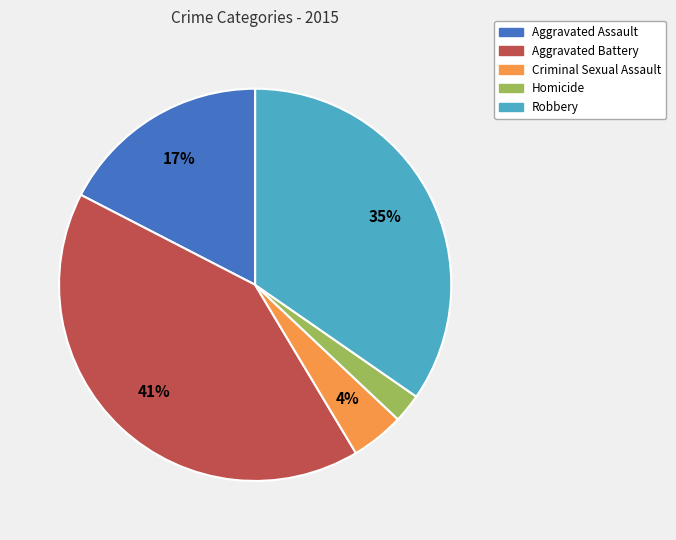

Which has a higher value, Criminal Sexual Assault or Robbery?

Robbery